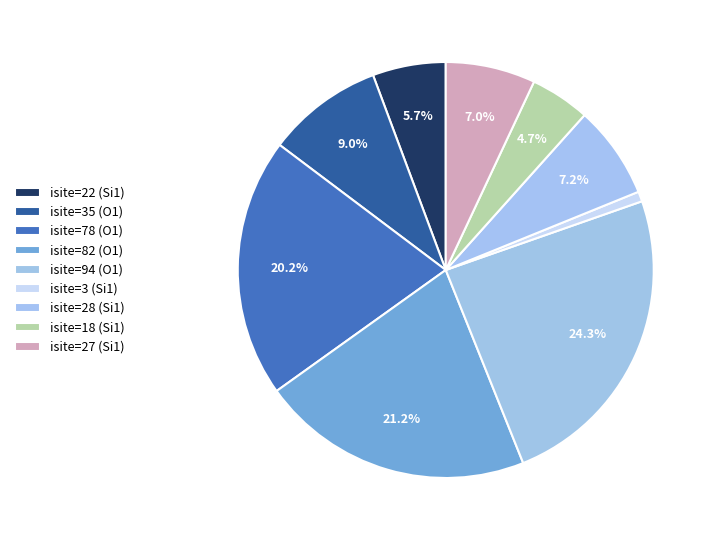

Does isite=3 (Si1) represent more than half of the total?

No